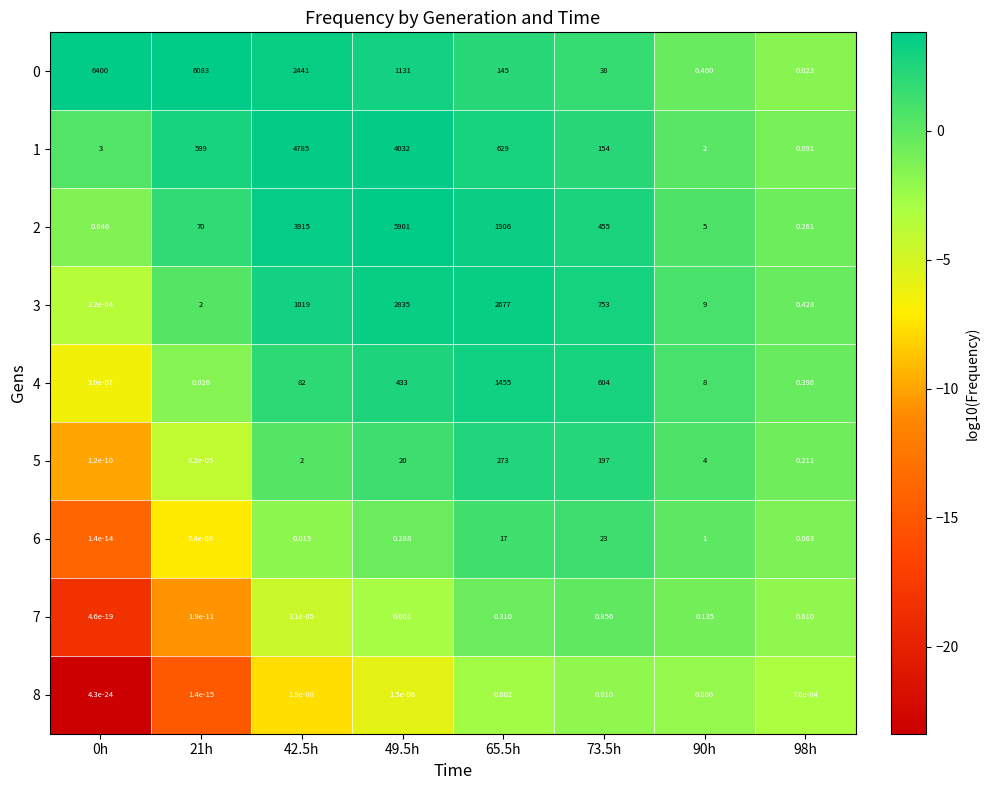

Reading left to right, extract all data points from this chart.

0: 0h=6400.0	21h=6083.0	42.5h=2441.0	49.5h=1131.0	65.5h=145.0	73.5h=38.0	90h=0.5	98h=0.0
1: 0h=3.0	21h=599.0	42.5h=4785.0	49.5h=4032.0	65.5h=629.0	73.5h=154.0	90h=2.0	98h=0.1
2: 0h=0.0	21h=70.0	42.5h=3915.0	49.5h=5901.0	65.5h=1906.0	73.5h=455.0	90h=5.0	98h=0.3
3: 0h=0.0	21h=2.0	42.5h=1019.0	49.5h=2835.0	65.5h=2677.0	73.5h=753.0	90h=9.0	98h=0.4
4: 0h=0.0	21h=0.0	42.5h=82.0	49.5h=433.0	65.5h=1455.0	73.5h=604.0	90h=8.0	98h=0.4
5: 0h=0.0	21h=0.0	42.5h=2.0	49.5h=20.0	65.5h=273.0	73.5h=197.0	90h=4.0	98h=0.2
6: 0h=0.0	21h=0.0	42.5h=0.0	49.5h=0.3	65.5h=17.0	73.5h=23.0	90h=1.0	98h=0.1
7: 0h=0.0	21h=0.0	42.5h=0.0	49.5h=0.0	65.5h=0.3	73.5h=0.9	90h=0.1	98h=0.0
8: 0h=0.0	21h=0.0	42.5h=0.0	49.5h=0.0	65.5h=0.0	73.5h=0.0	90h=0.0	98h=0.0